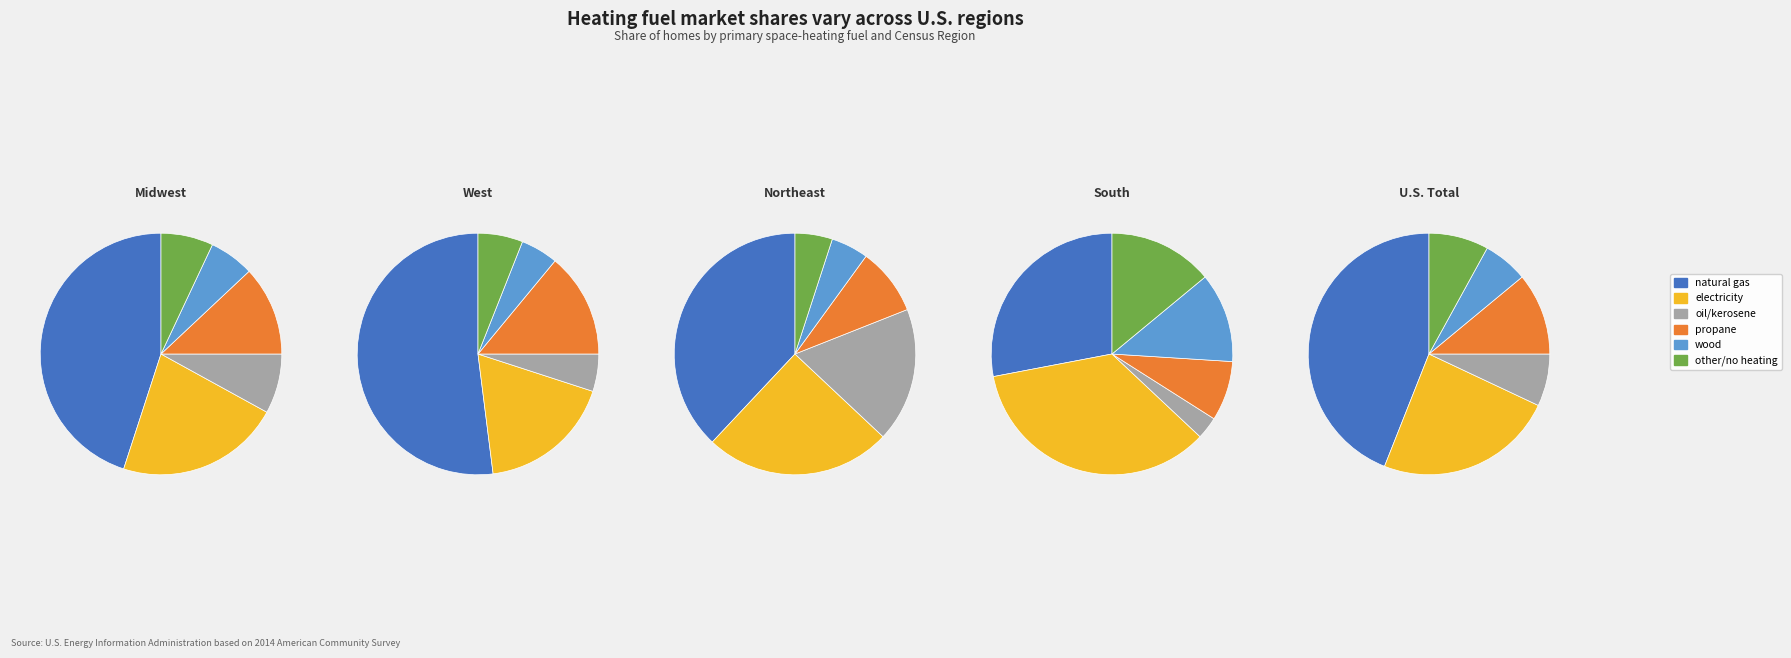

How much of the chart is everything except 1?

74.9%